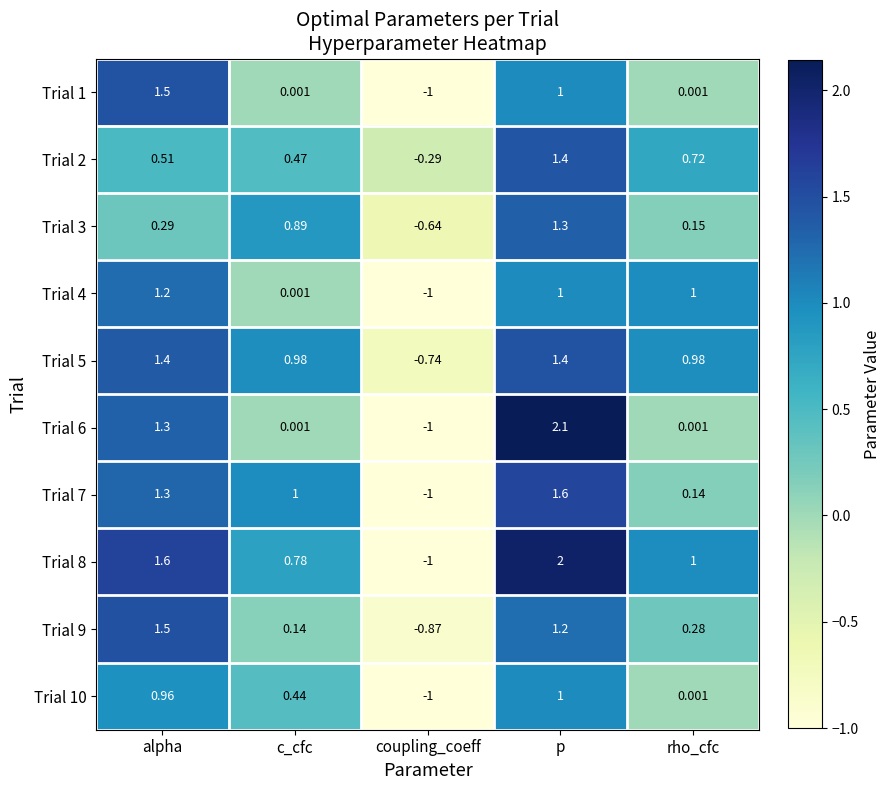

Where is Trial 2 nearest to the value 0?

coupling_coeff